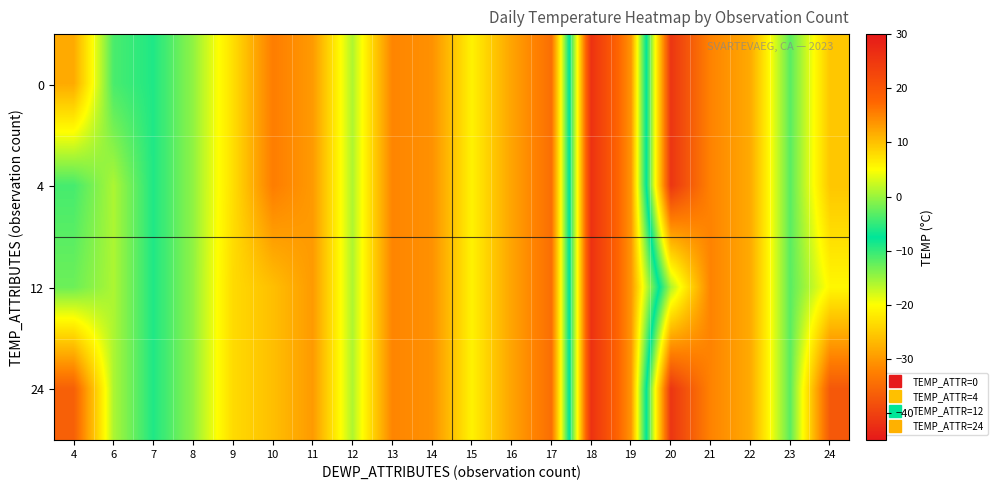

Between 16 and 11, which is larger?

16